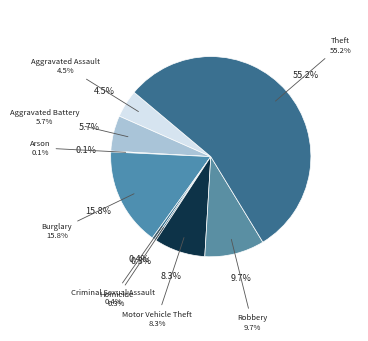

What portion of the pie excludes Arson?

99.9%